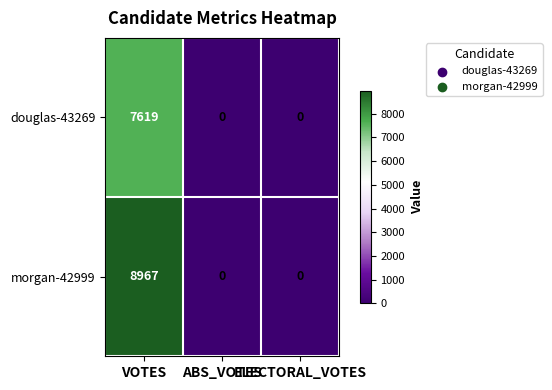

Between VOTES and ELECTORAL_VOTES, which series saw the biggest shift?

morgan-42999